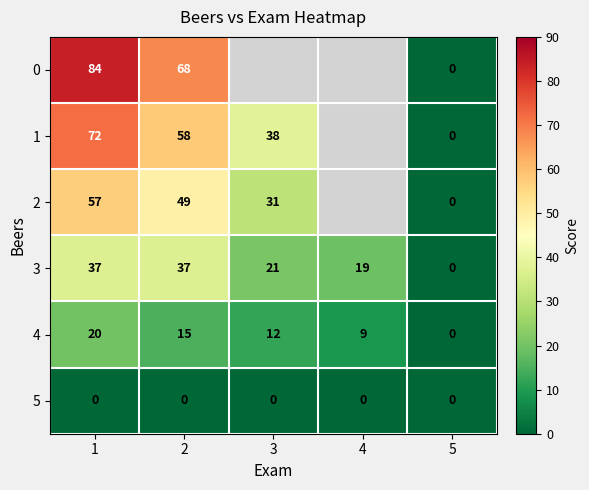

At which label does 4 first exceed 12?

1